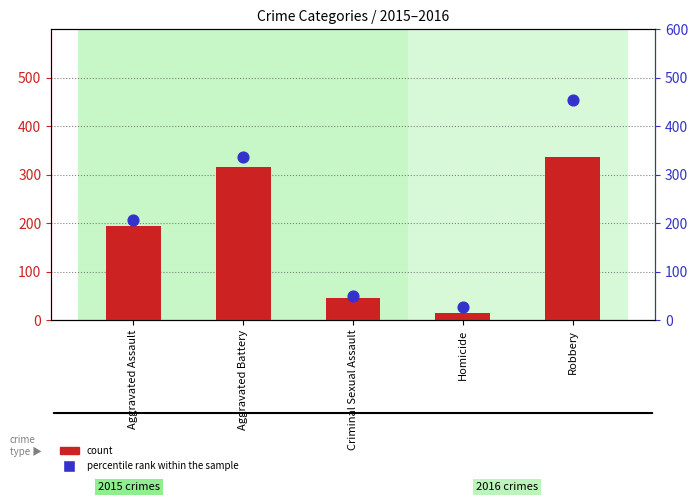

What is the total value across all series at Homicide?

41